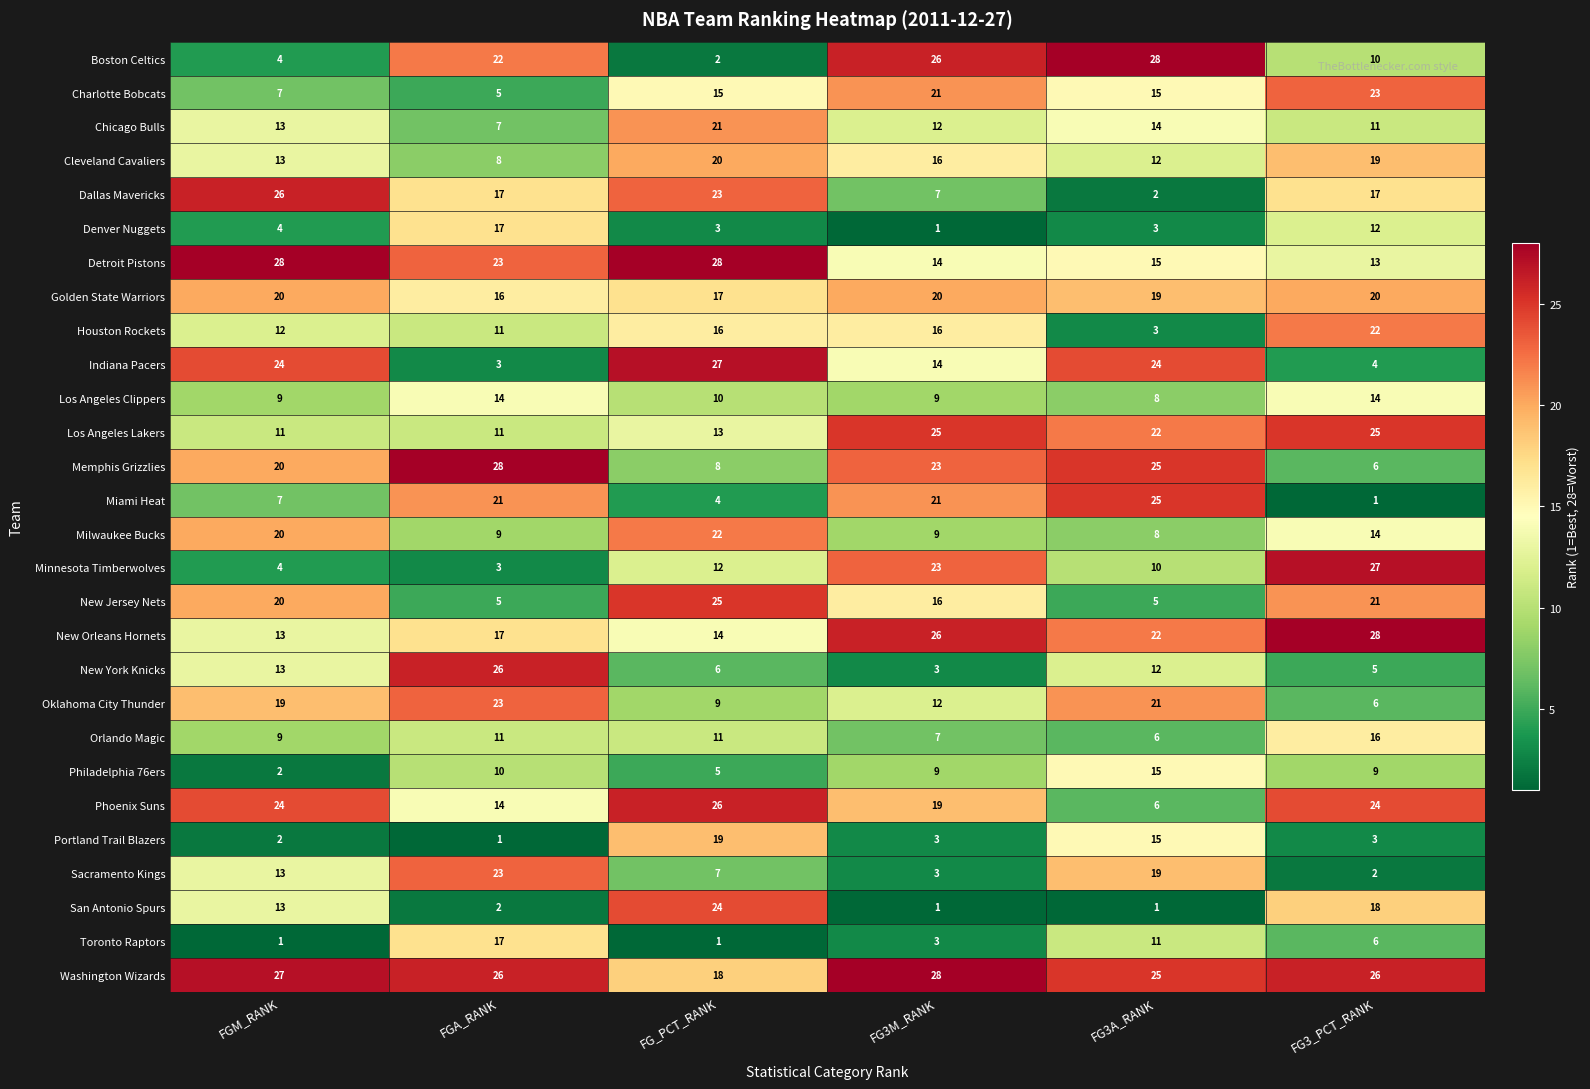

Where is San Antonio Spurs nearest to the value 12?

FGM_RANK